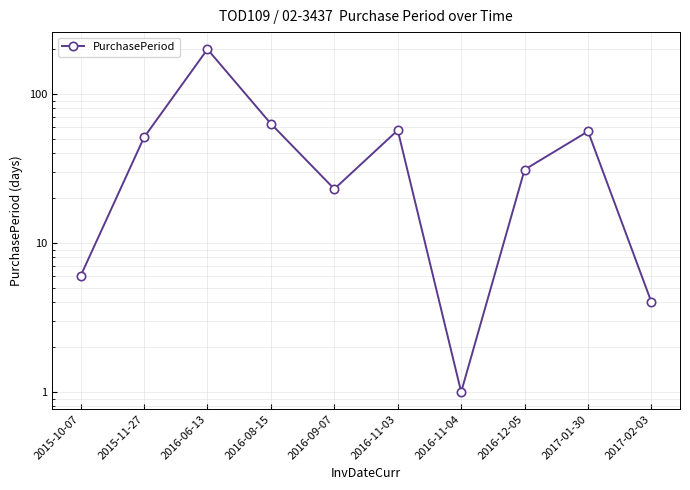

What is the label of the 5th point from the left?

2016-09-07